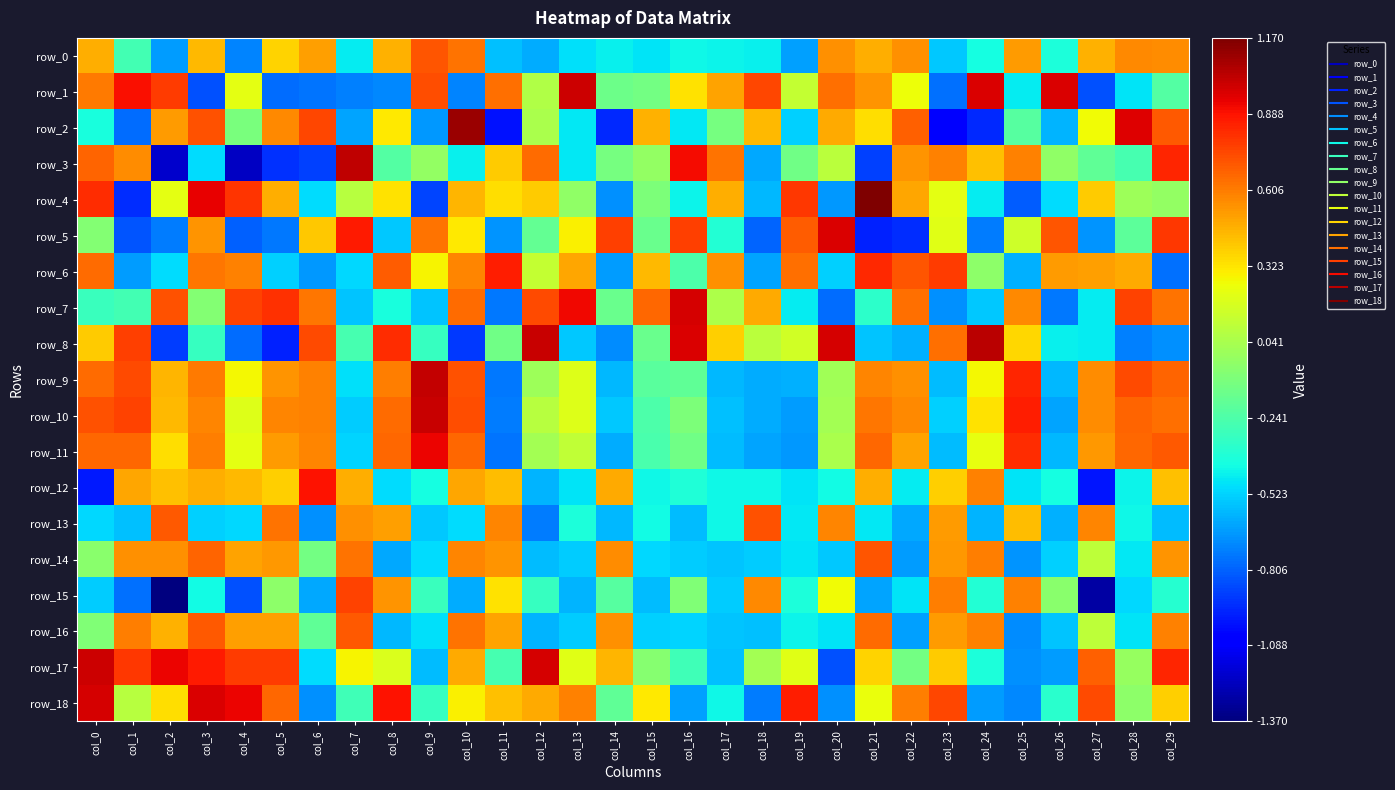

At which label does row_5 reach its minimum?

col_21